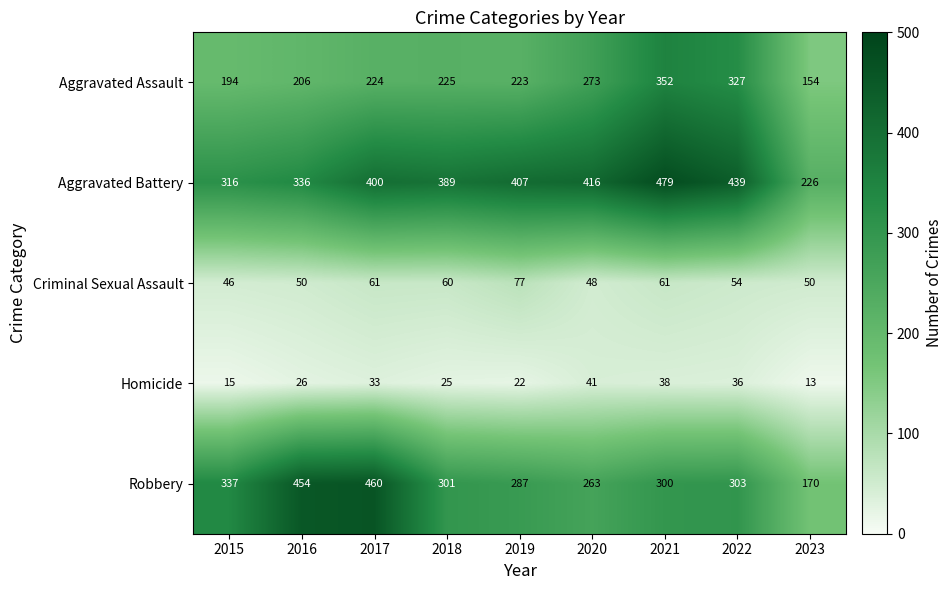

What is the average value of the Homicide series?

28